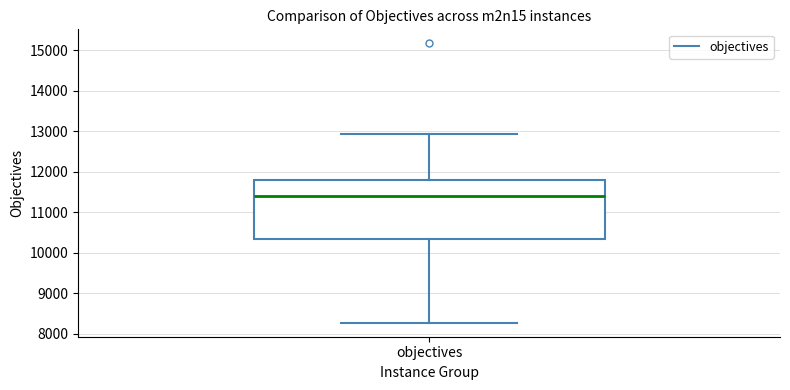

Transcribe this box plot: give where the median line is, the range the box spans, and where the two whiskers end, as read against the y-axis. The values are not printed on the chart, so give them approximately, as read against the axis.

median 11400, box 10300 to 11800, whiskers 8300 to 12900